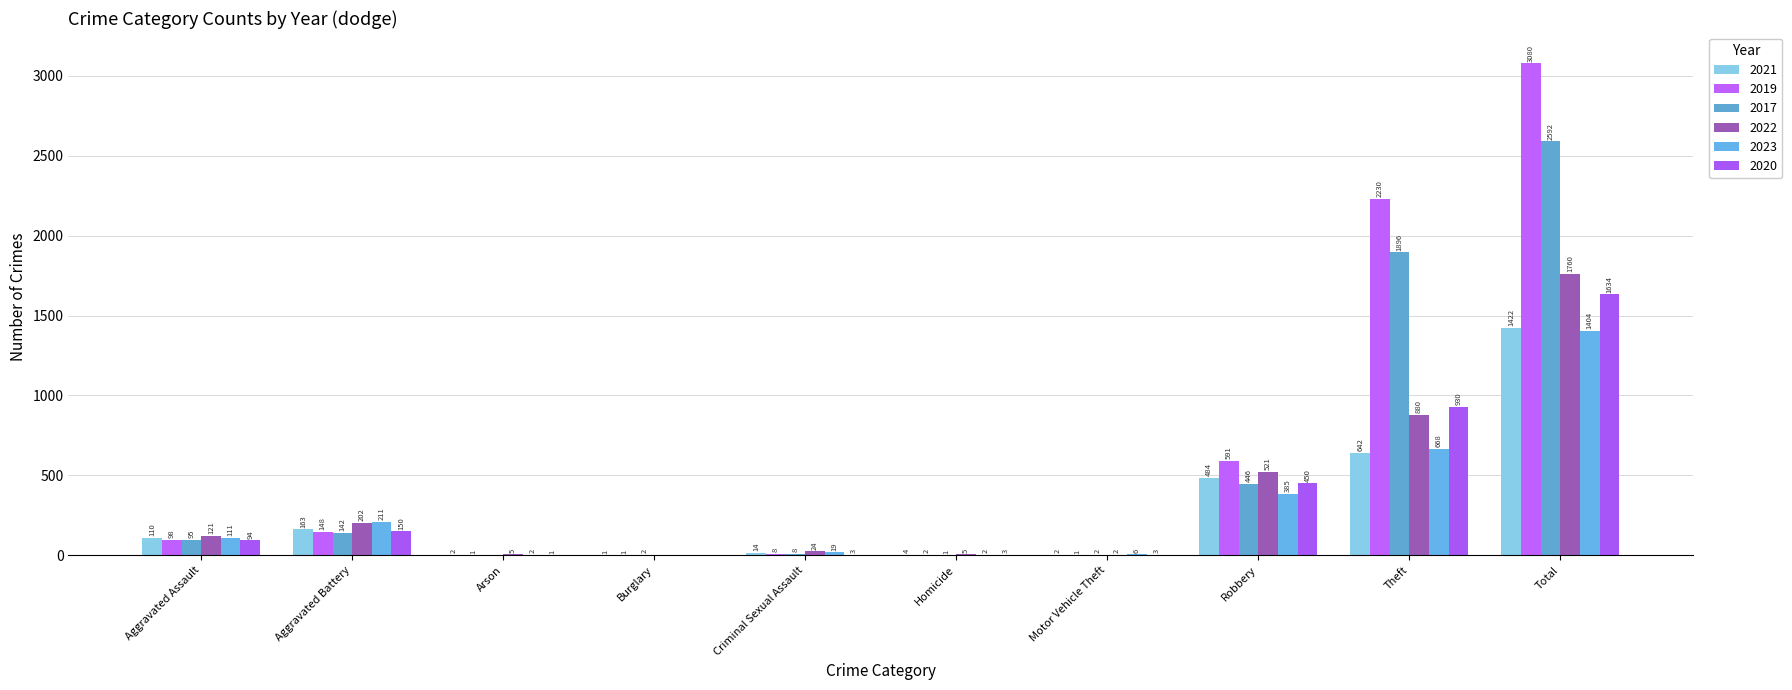

Between Aggravated Assault and Total, which is larger?

Total